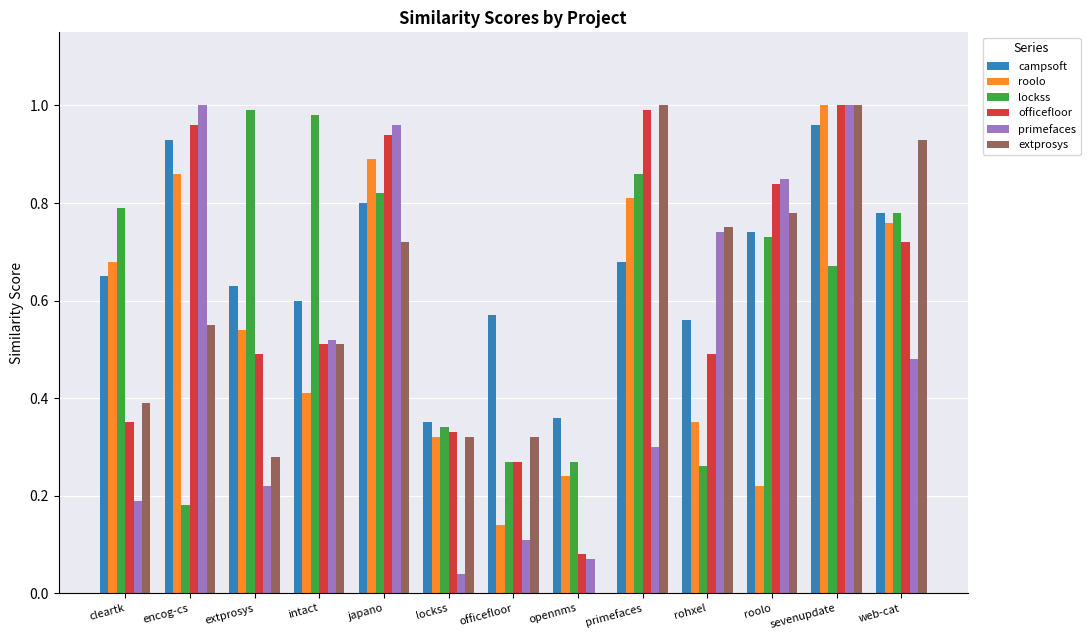

Is it true that roolo equals 0.2 at rohxel?

False